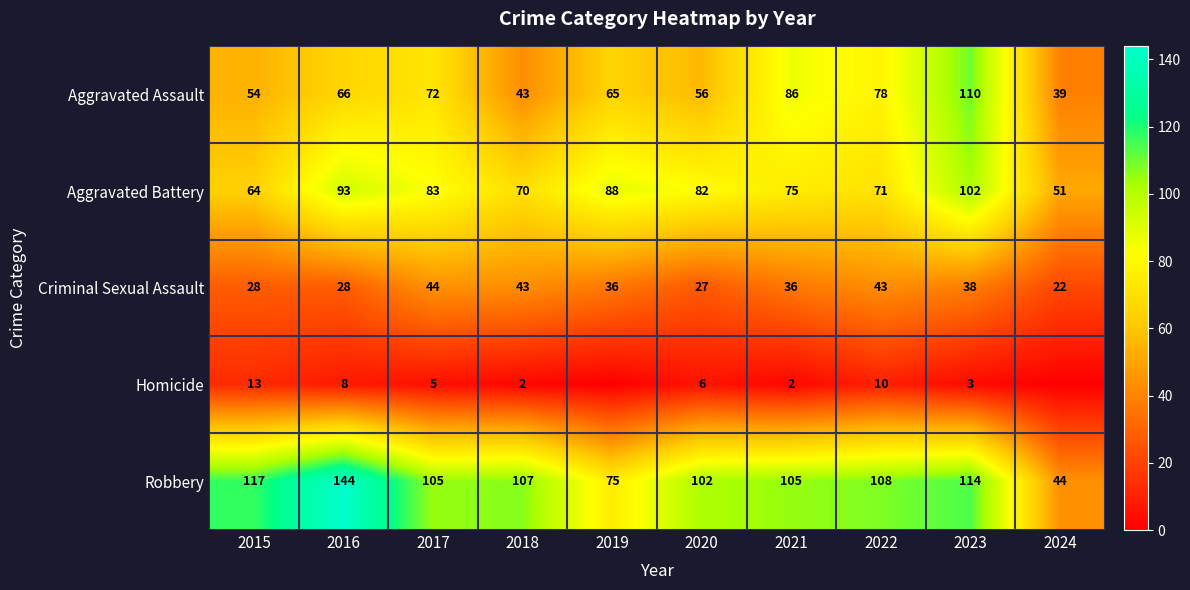

What is the spread (max minus min) of values at 2017?

100